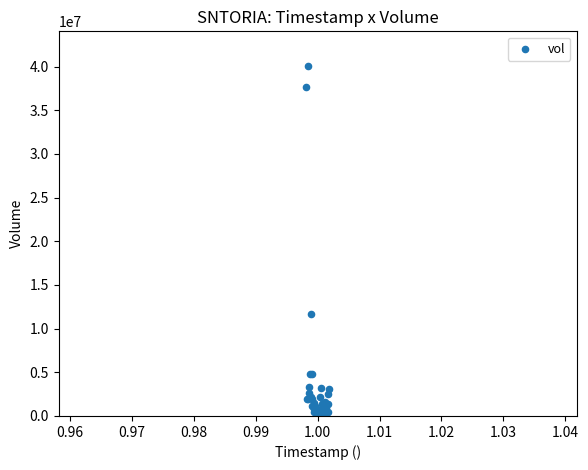

What Y value in the scatter plot is closest to 20207328?

11703339